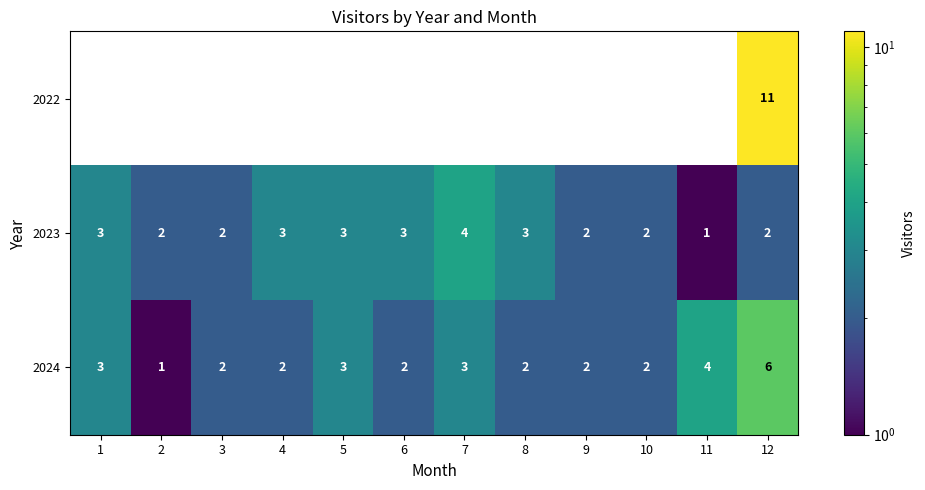

What is the average value of the 2024 series?

3